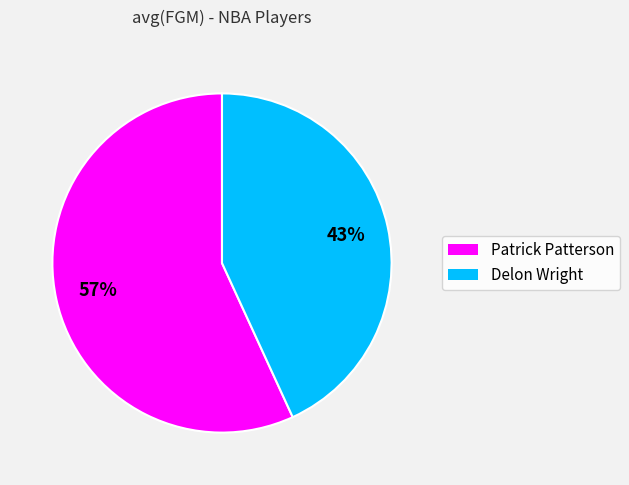

True or false: Patrick Patterson accounts for 44% of the total.

False